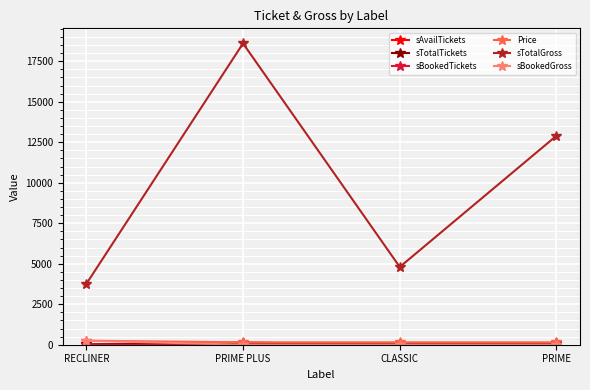

Which series has the largest total across all categories?

sTotalGross